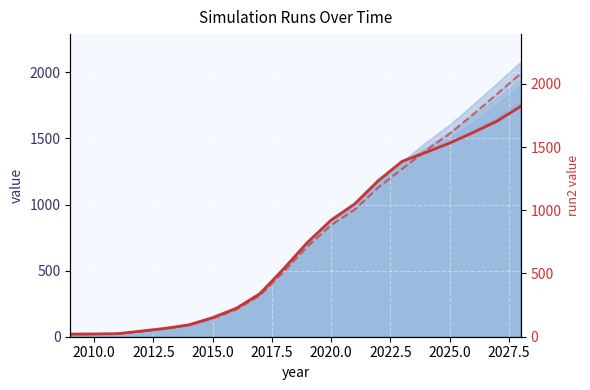

What is the difference between the maximum and second lowest values in the run2 series?

2060